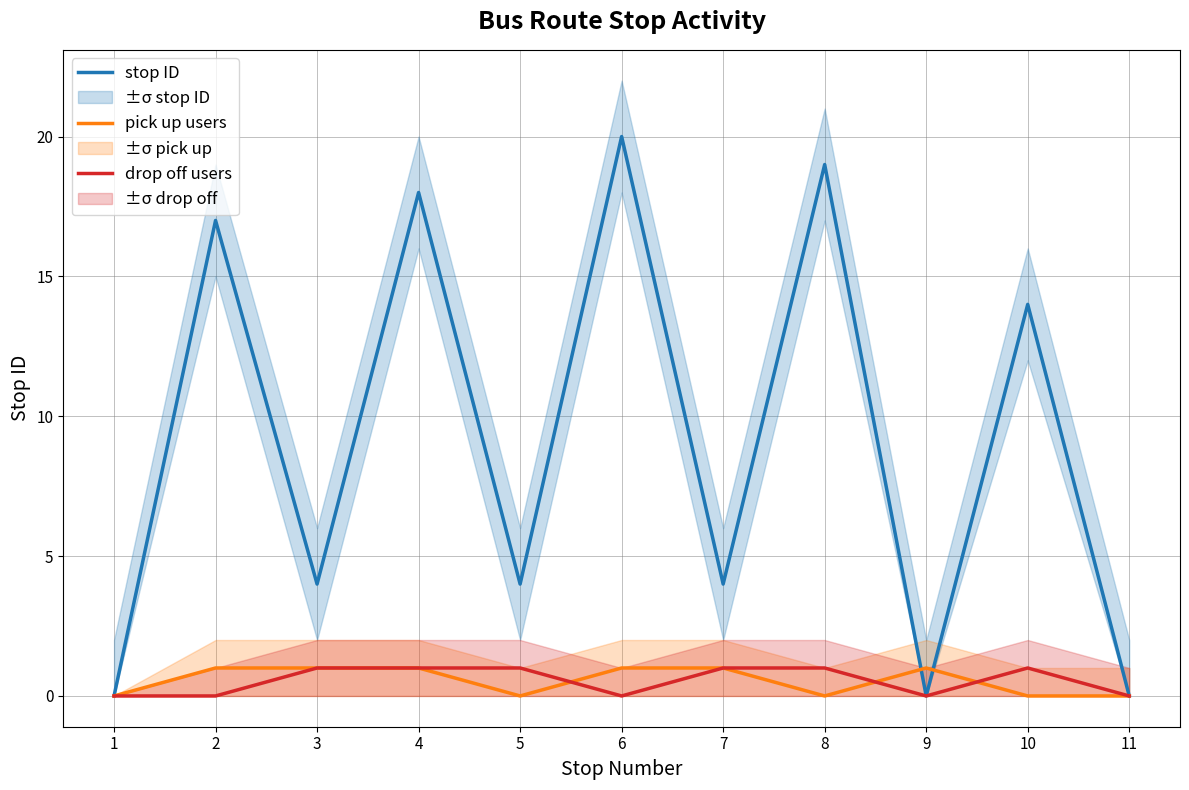

Where is stop ID nearest to the value 10?

10